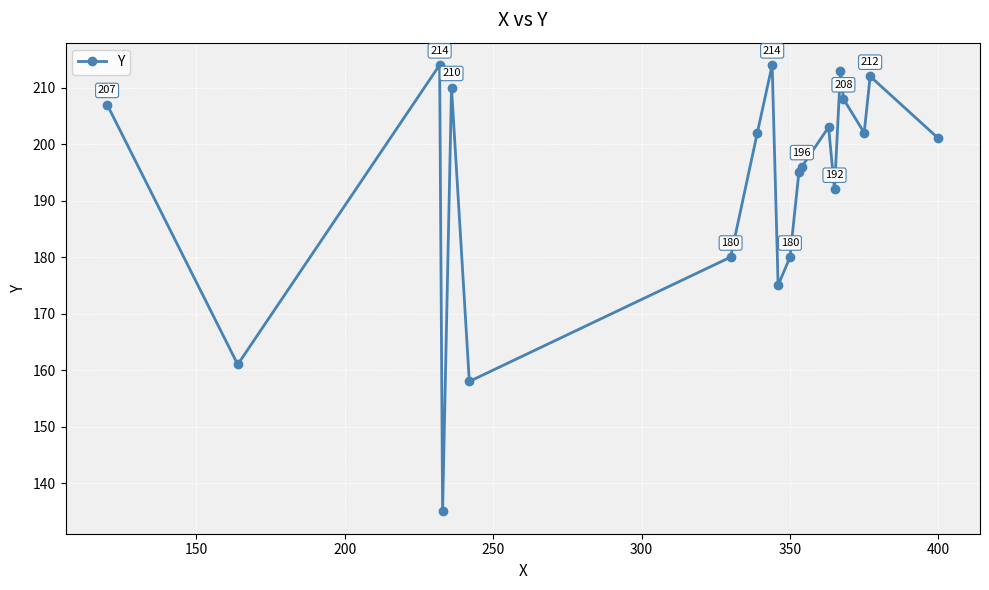

Does the chart display data point markers on the line(s)?

Yes